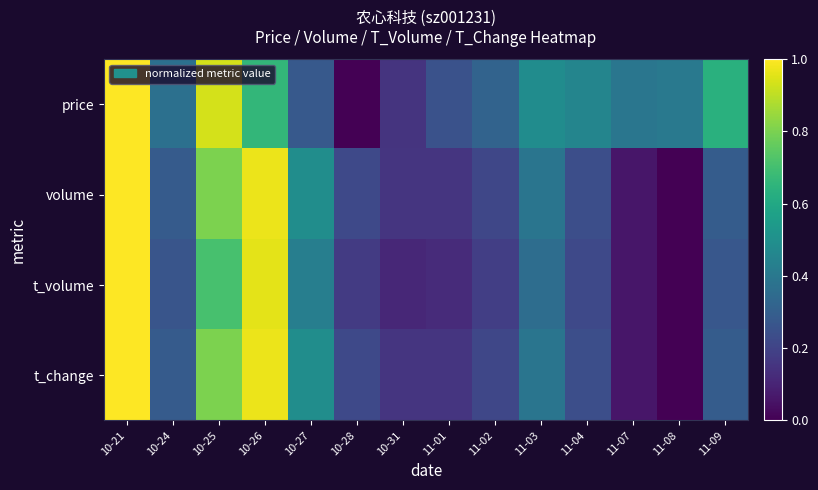

Which has a higher value, 10-24 or 10-26?

10-26